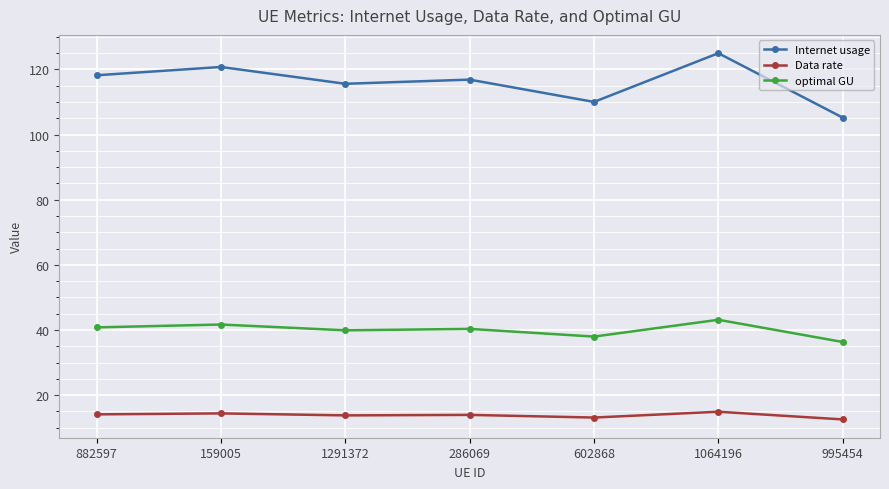

At how many categories does at least one series exceed 114?

5